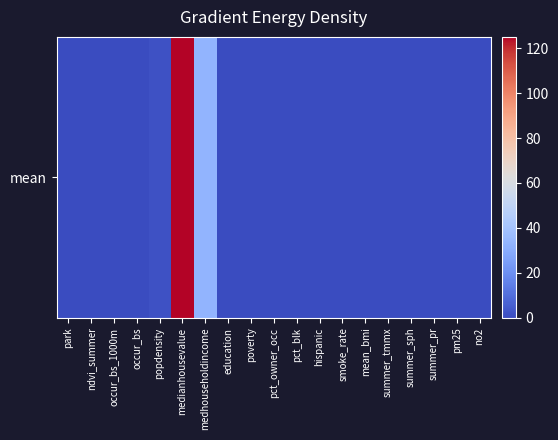

Reading right to left, what are all the values shown in this chart?

0.0	0.0	0.0	0.0	0.2	0.0	0.0	0.0	0.0	0.0	0.0	0.0	33.5	125.0	1.9	0.0	0.0	0.0	0.0